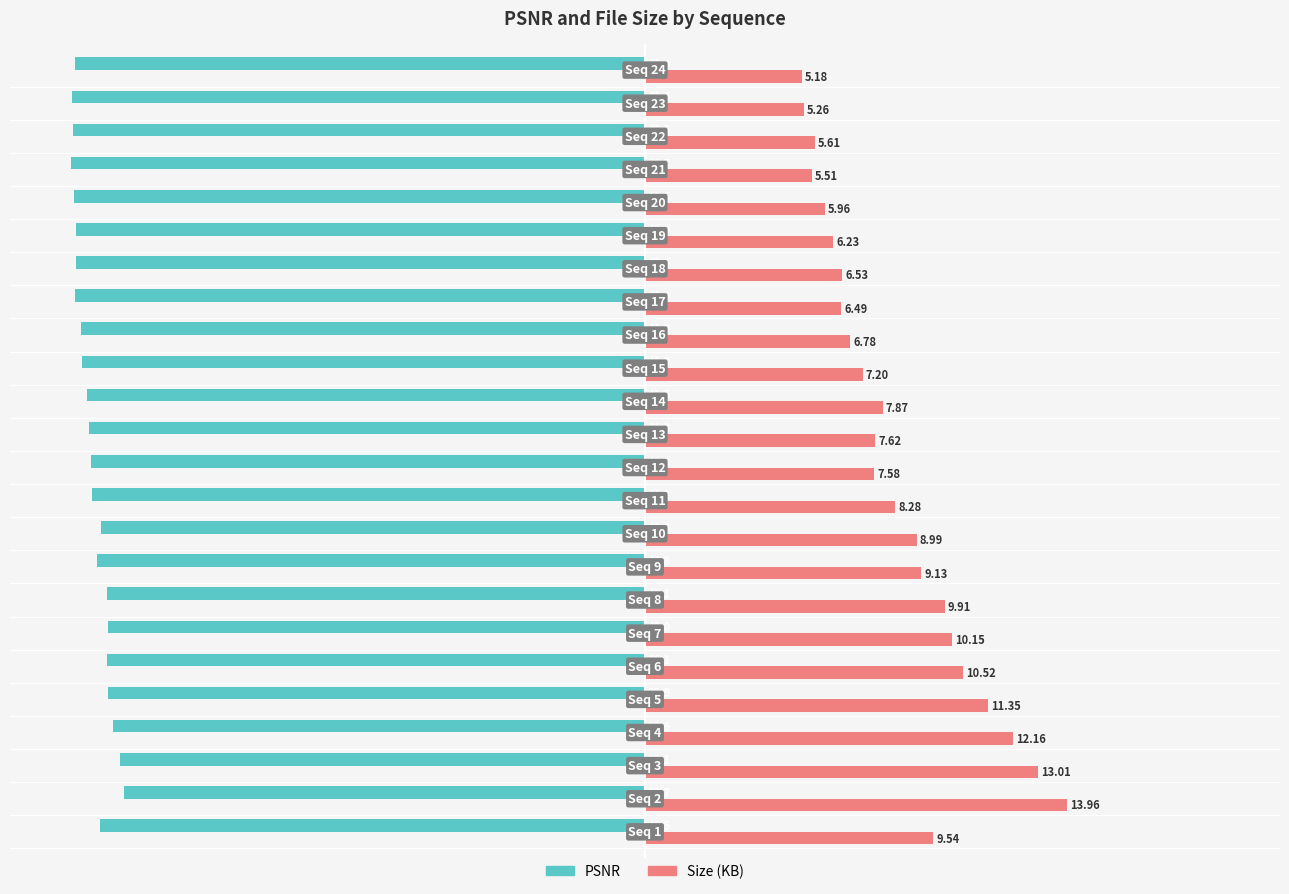

What are all the series names shown in the legend?

PSNR, Size (KB)